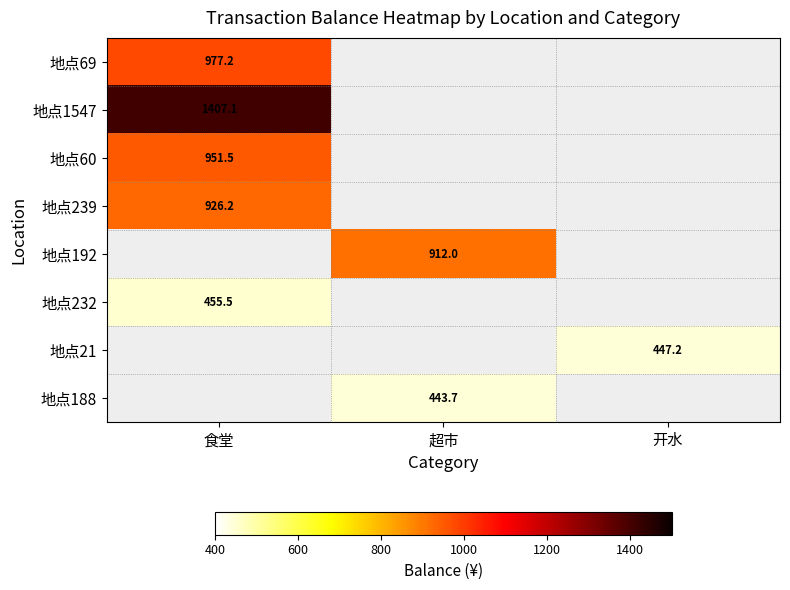

The 地点60 series shows 951.5 at 食堂. True or false?

True